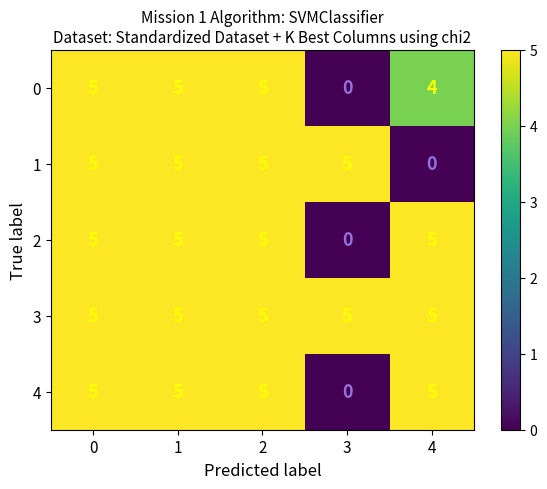

What is the sum of the 3 values at 2 and 0?

10